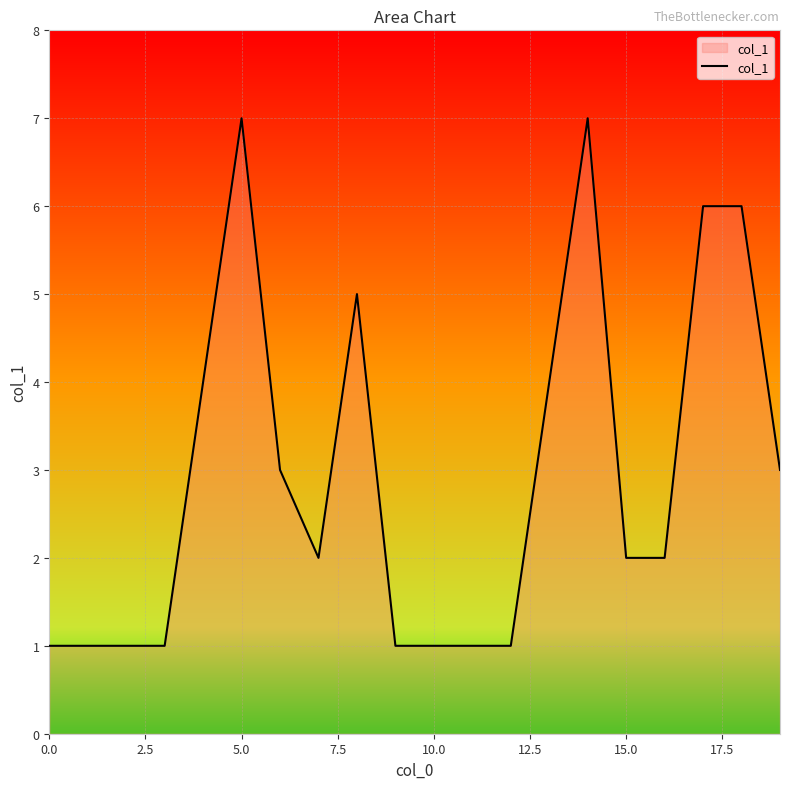

What is the maximum value shown in the chart?

7